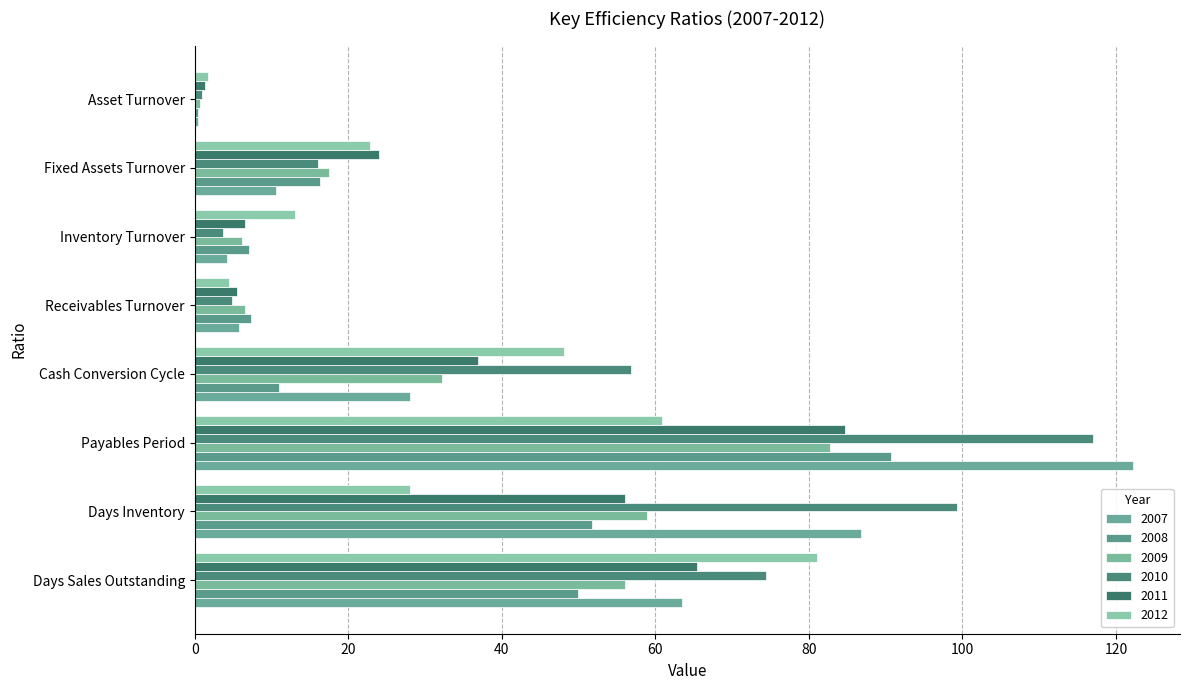

The 2008 series shows 19.4 at Days Inventory. True or false?

False